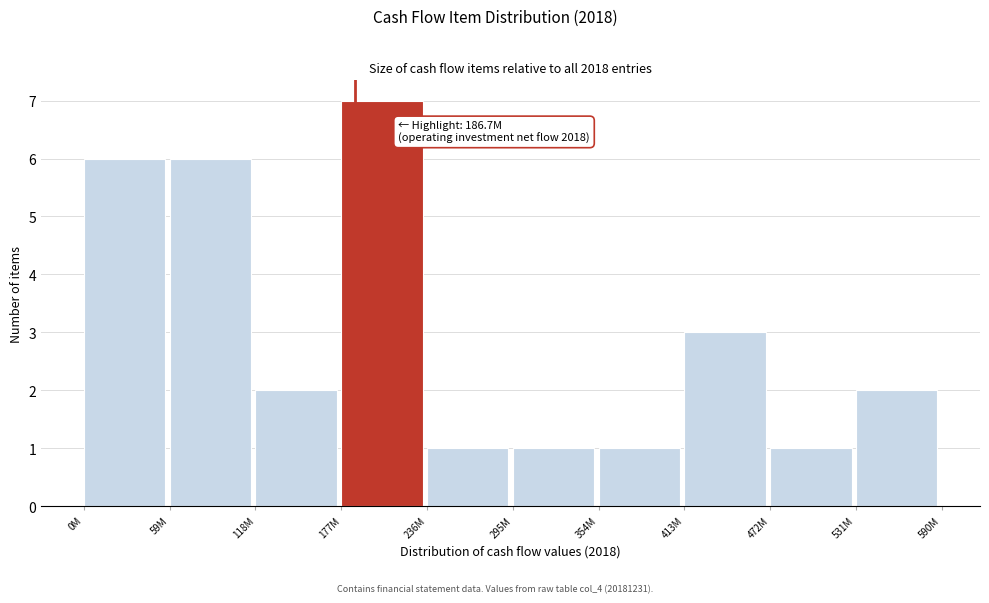

Reading left to right, transcribe all the data shown in this chart.

6	6	2	7	1	1	1	3	1	2